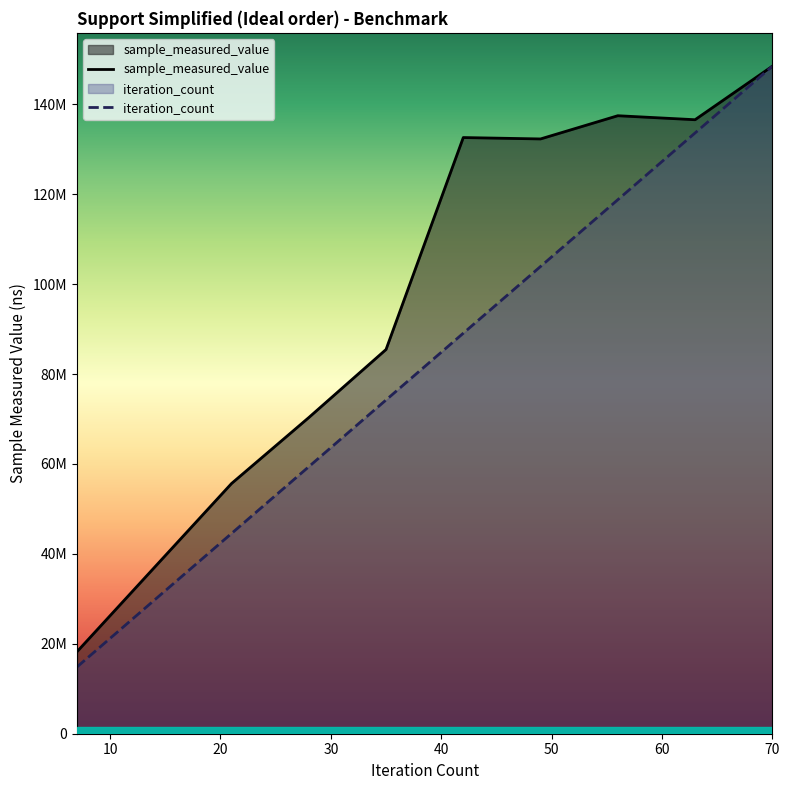

At which label is sample_measured_value closest to 83363051?

35